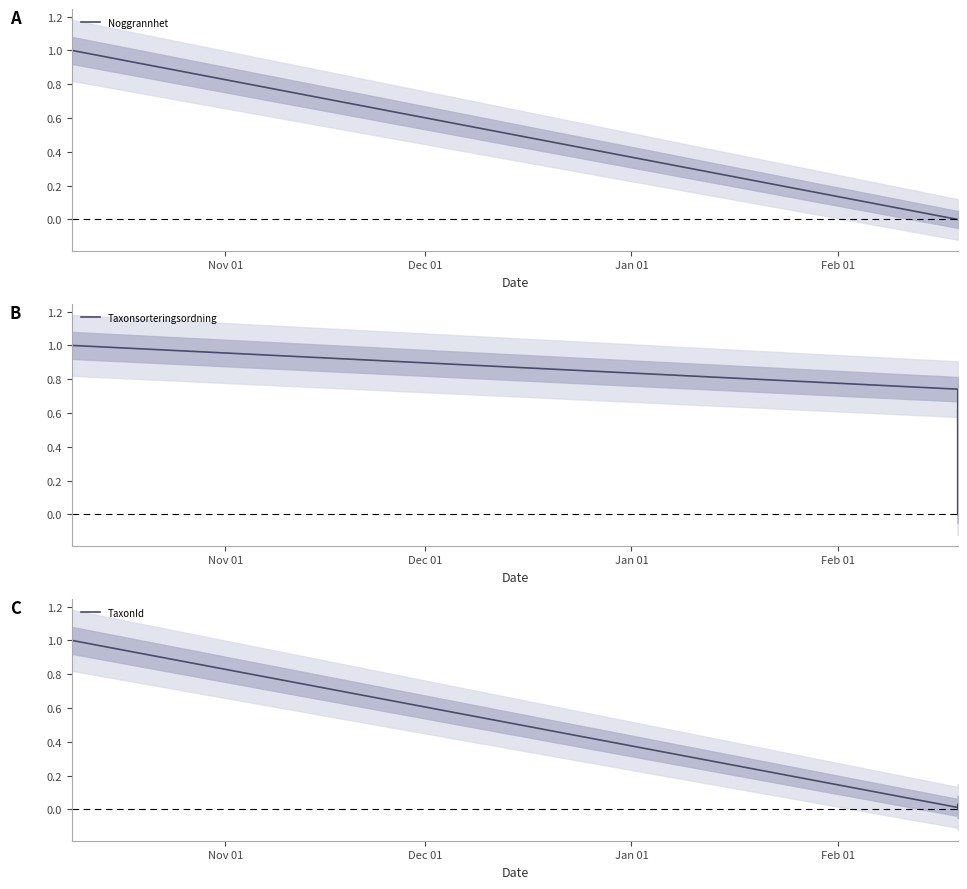

What is the difference between the maximum and second lowest values in the TaxonId series?

1.0